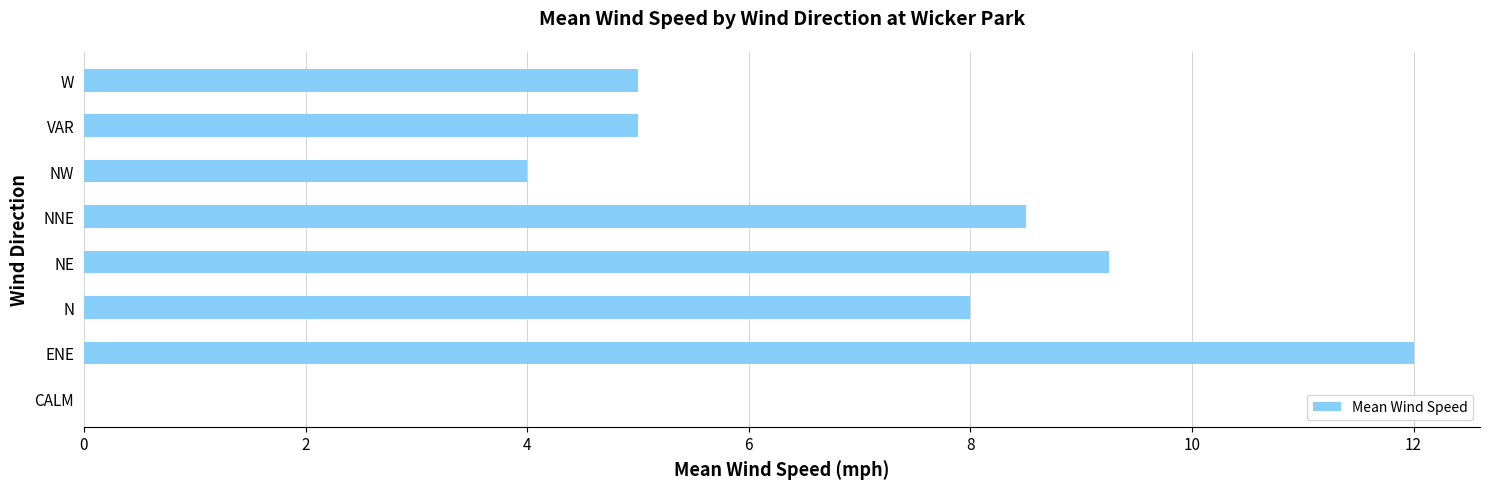

What is the sum of all values?

51.8